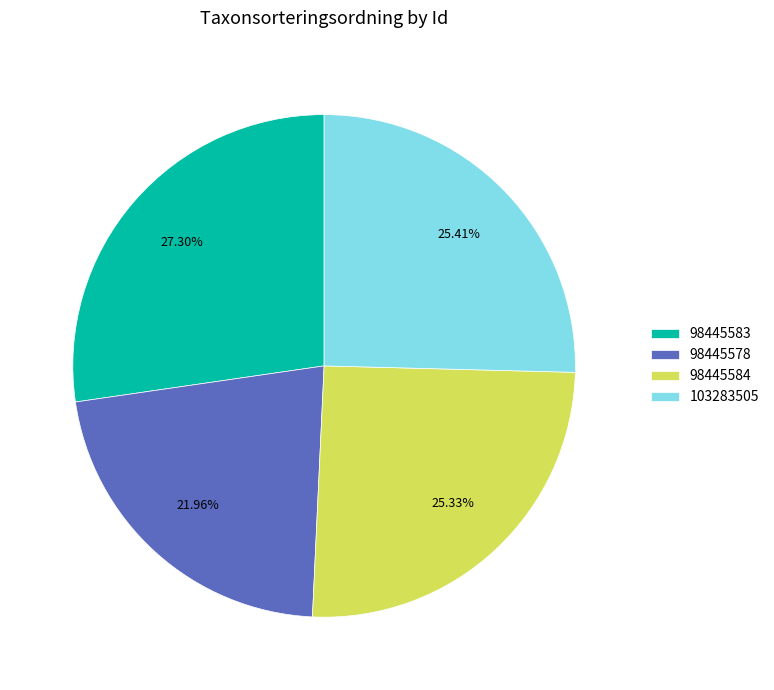

How many slices are in this pie chart?

4